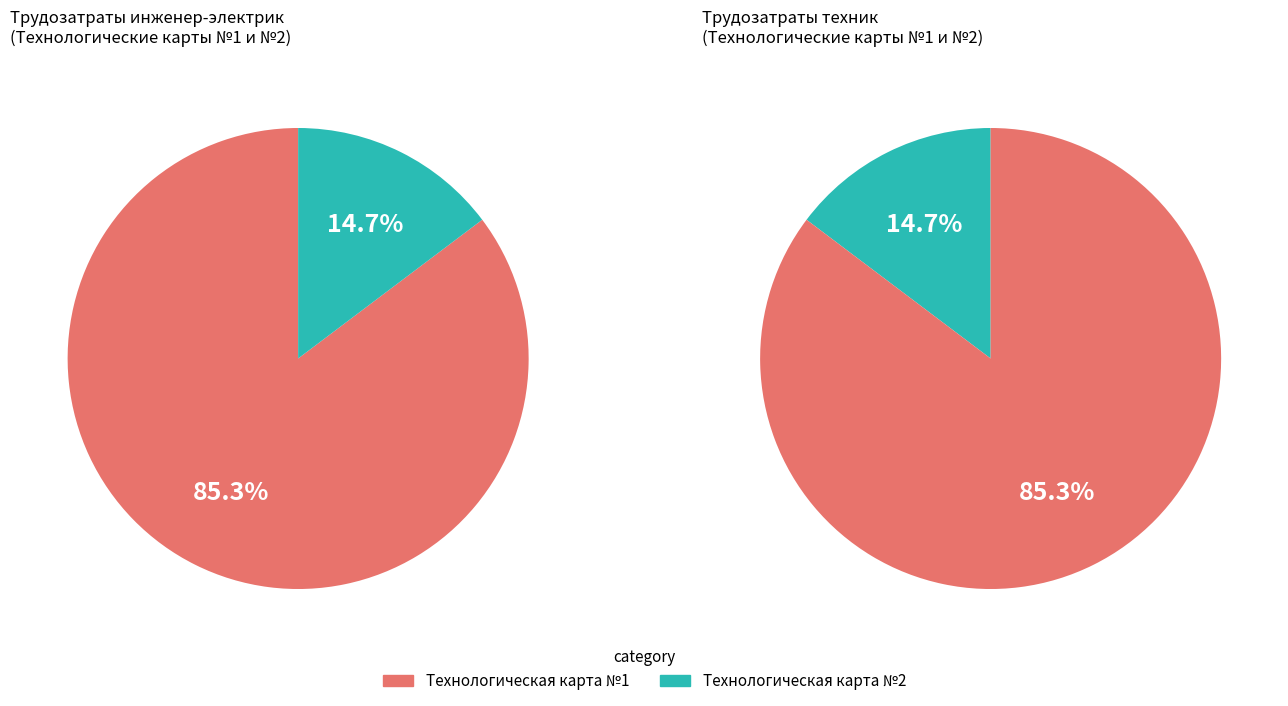

What is the largest slice in the pie chart?

Технологическая карта №1